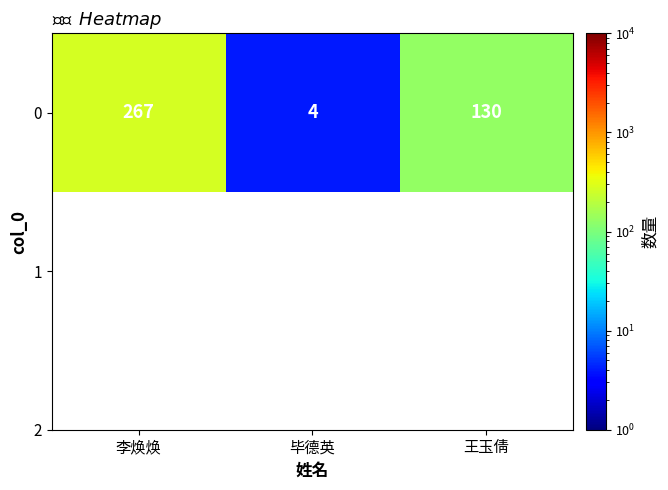

What is the approximate value at 毕德英?

4